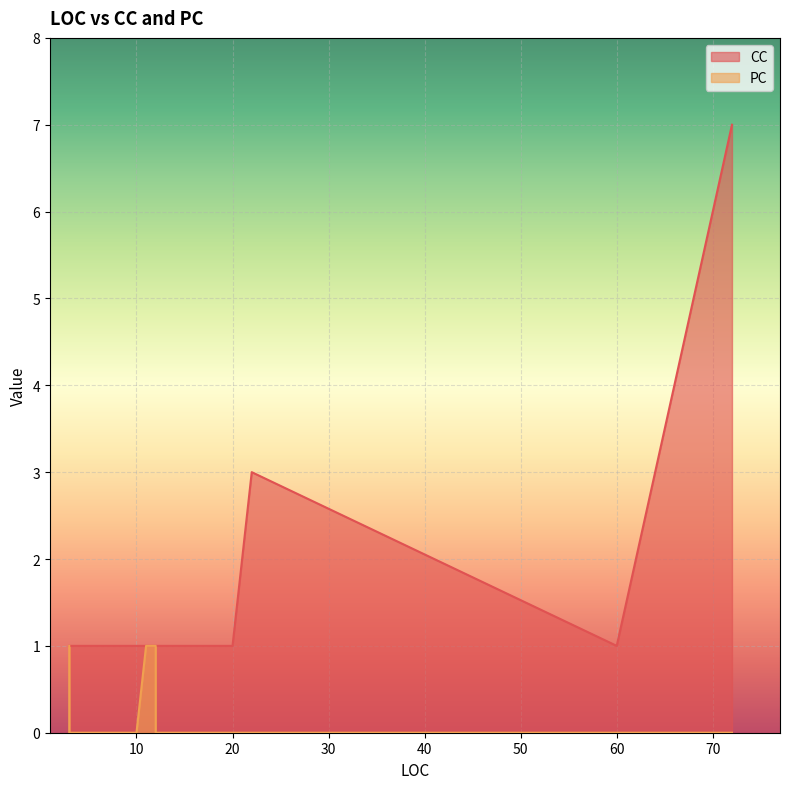

Which has a higher value, 19 or 4?

19